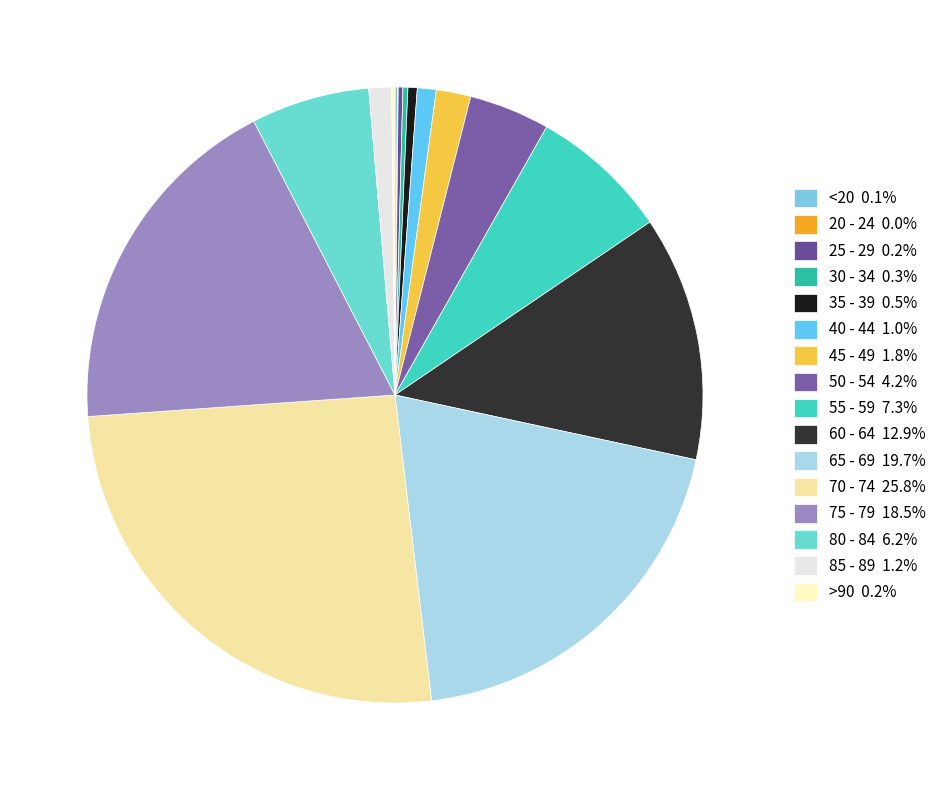

How many slices are in this pie chart?

16